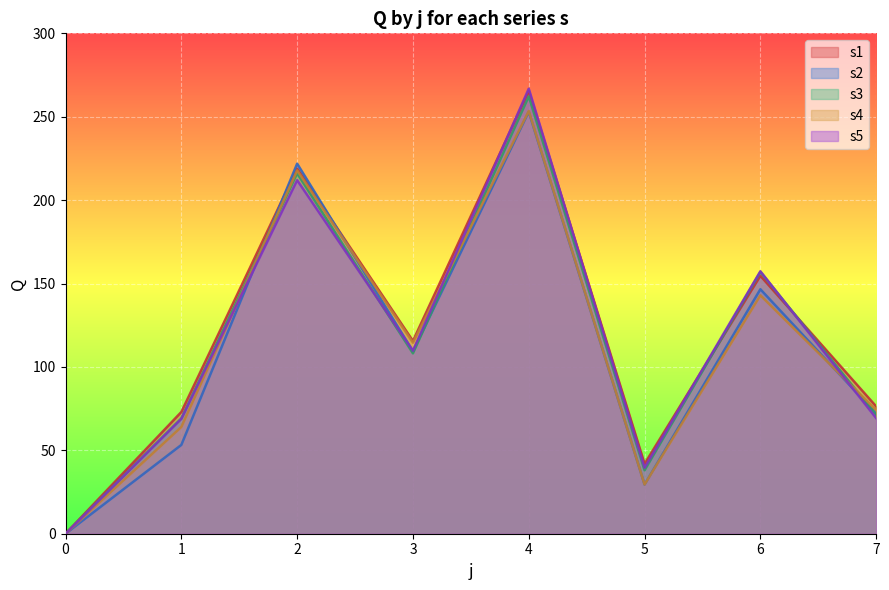

Reading left to right, what are all the values shown in this chart?

s1: 0.0	73.0	218.9	115.6	265.4	41.9	154.6	76.3
s2: 0.0	53.2	221.9	109.4	253.0	29.5	146.6	72.0
s3: 0.0	69.1	216.0	108.1	262.2	38.0	156.9	71.2
s4: 0.0	64.0	217.8	114.5	253.4	29.5	142.9	74.1
s5: 0.0	68.9	211.9	109.7	266.8	39.6	157.4	69.3